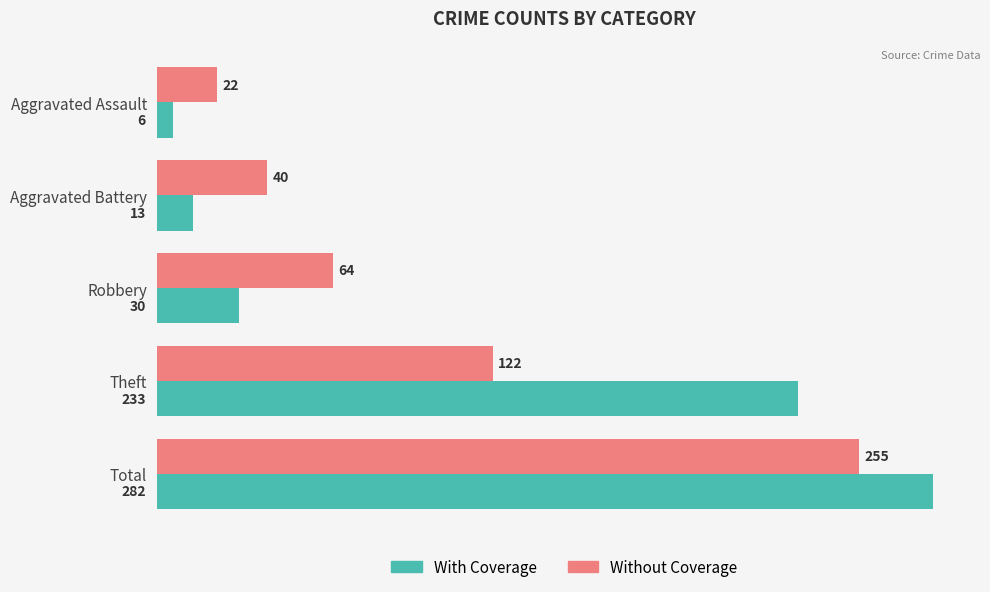

True or false: Without Coverage has a value of 21 at Robbery.

False